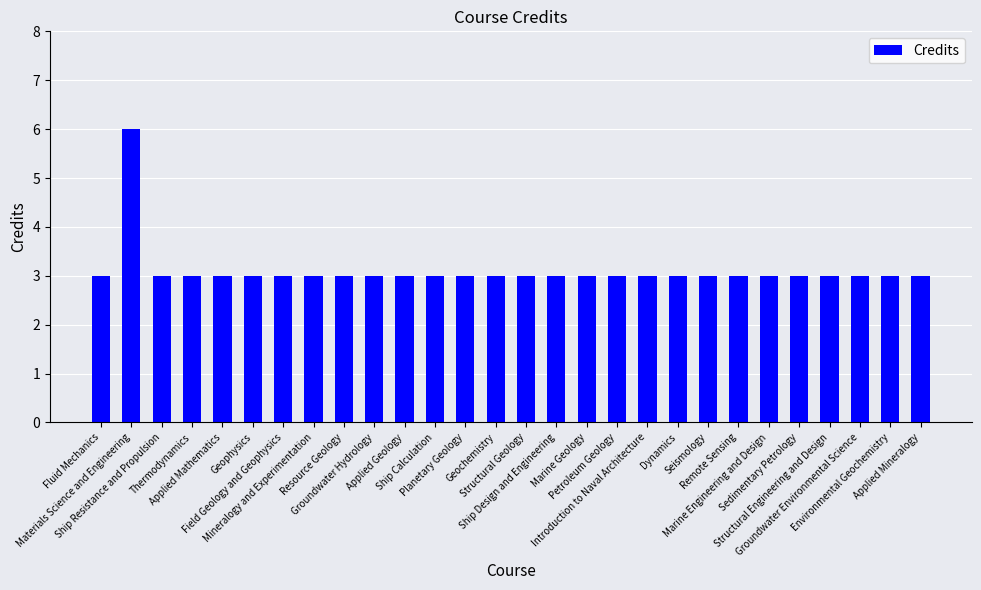

Count the values in the range 3 to 4.

27